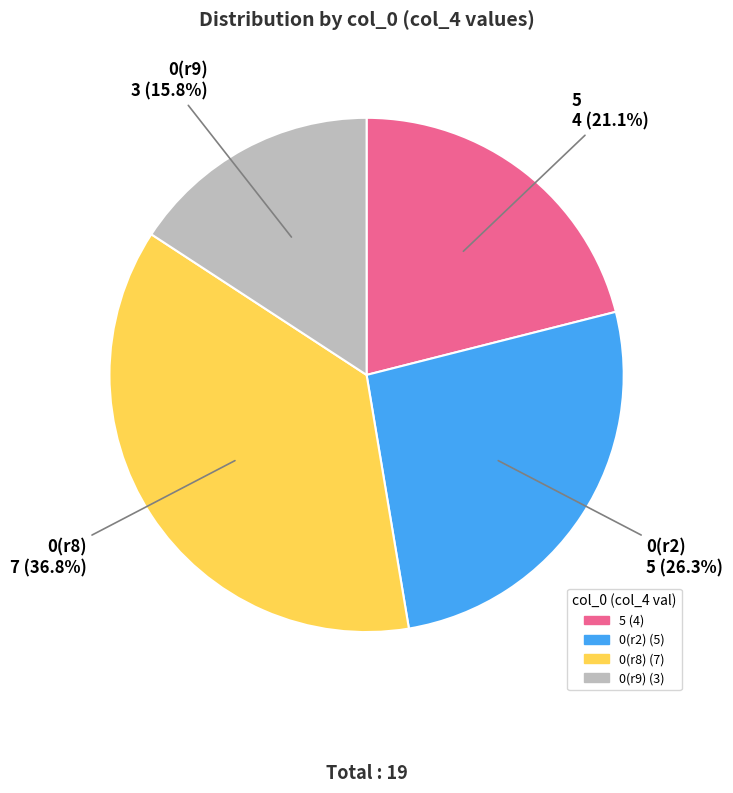

To the nearest percent, what is the average slice percentage?

25%